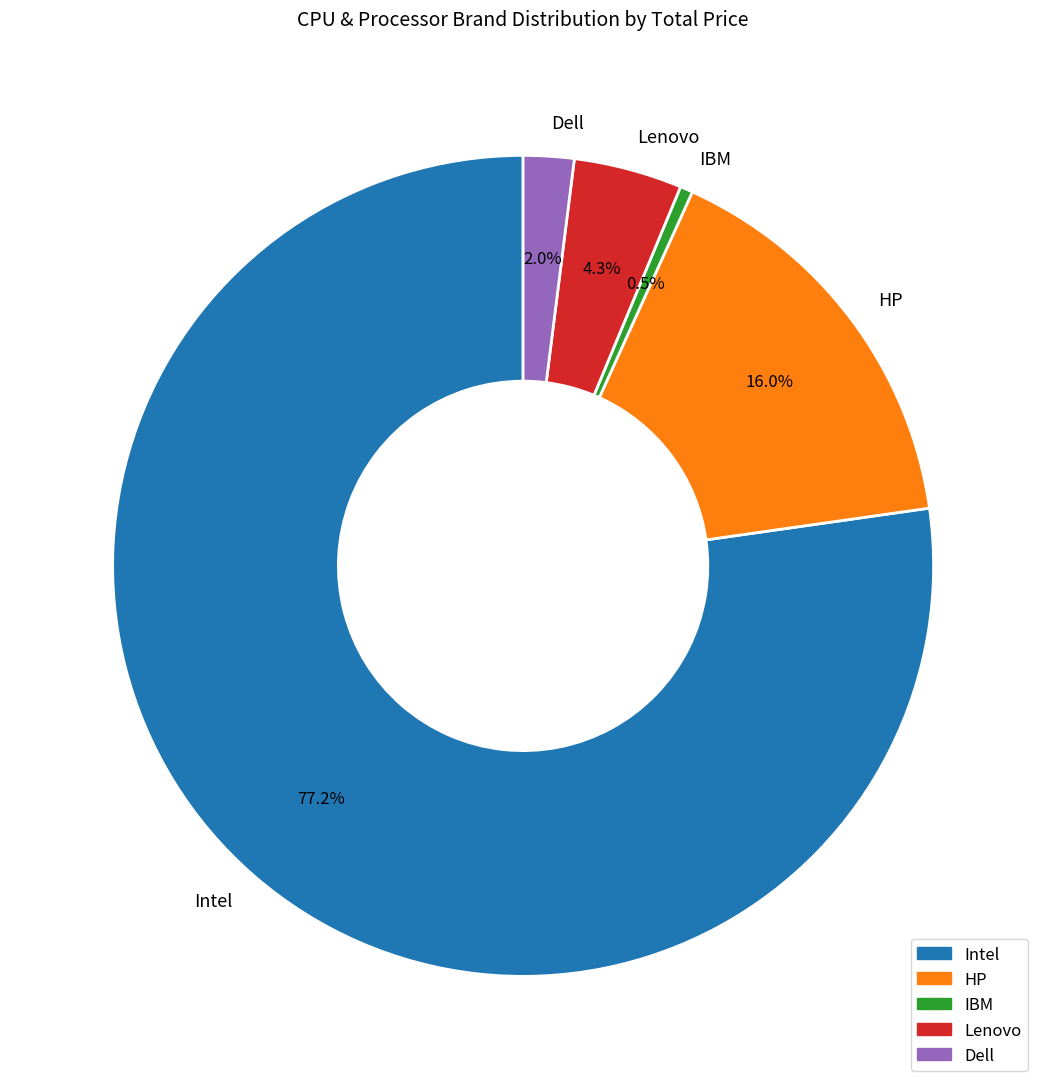

Is Intel the majority of the pie?

Yes